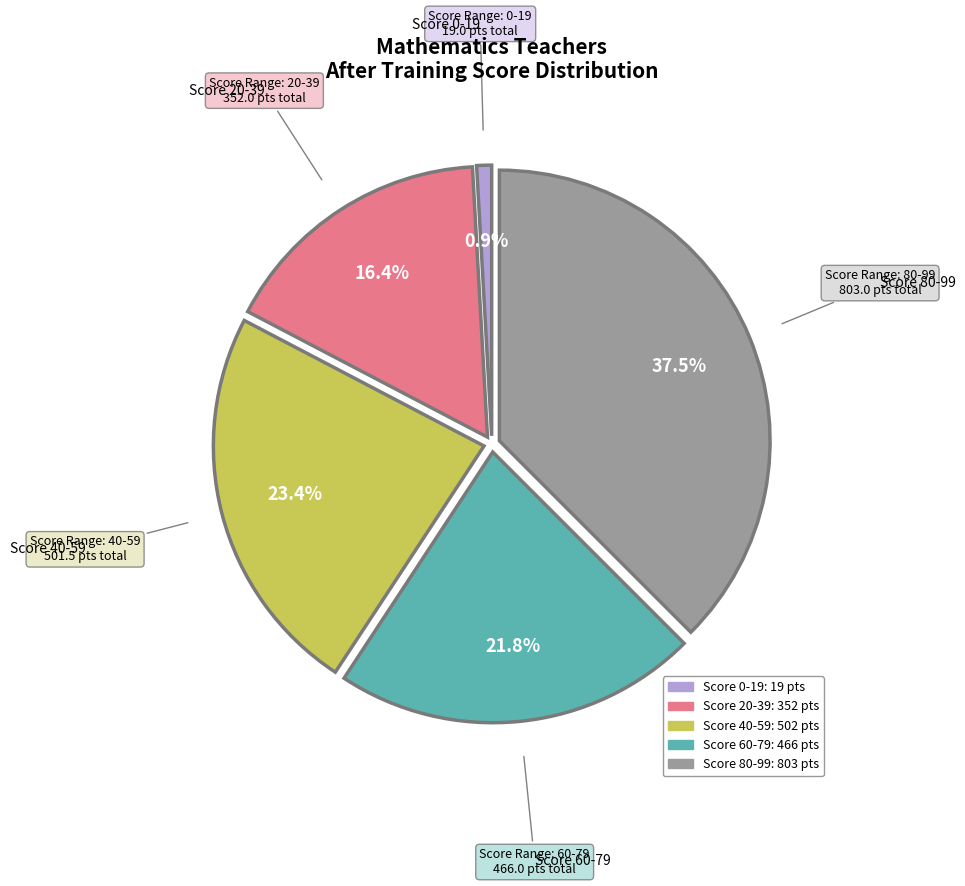

Is there any slice that represents more than half of the pie?

No